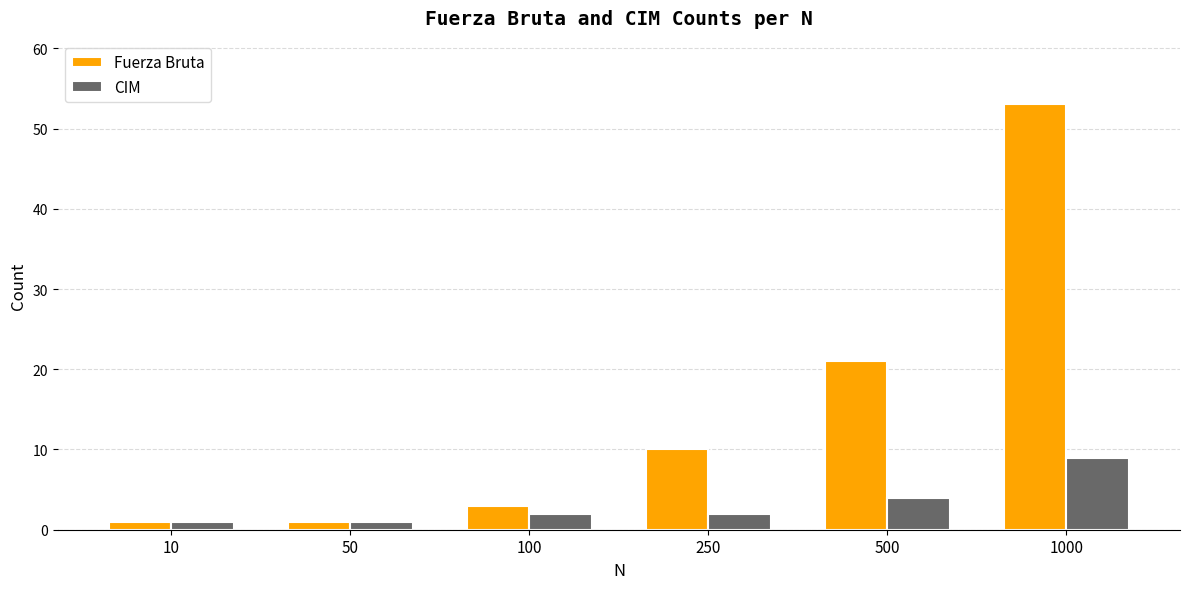

Which series has the widest spread of values?

Fuerza Bruta